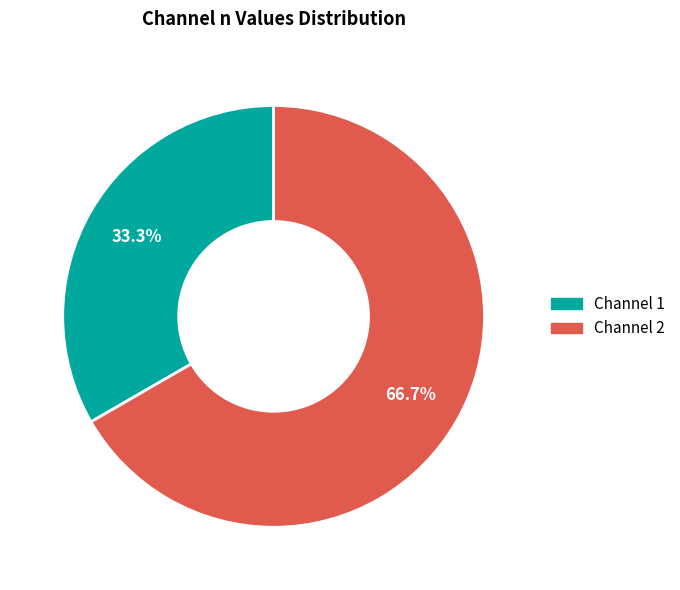

How many slices are in this pie chart?

2